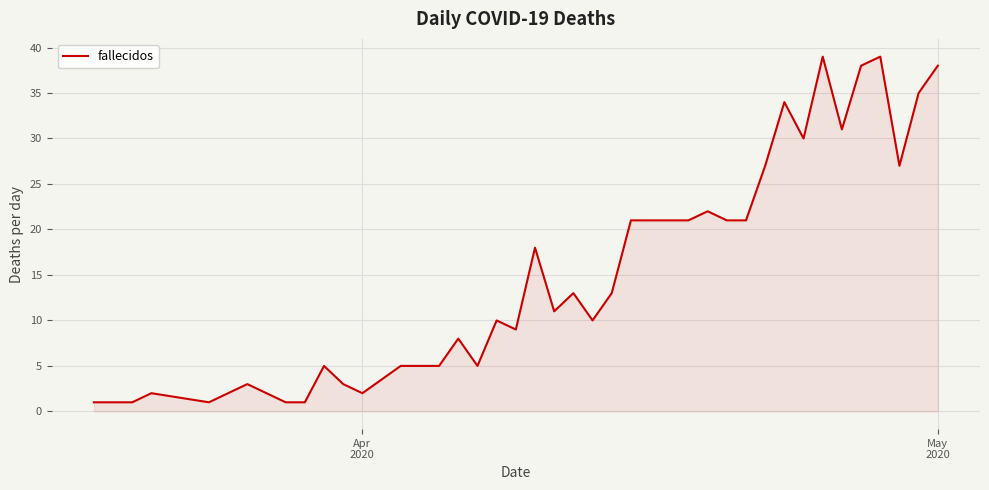

What is the difference between the maximum and minimum values?

38